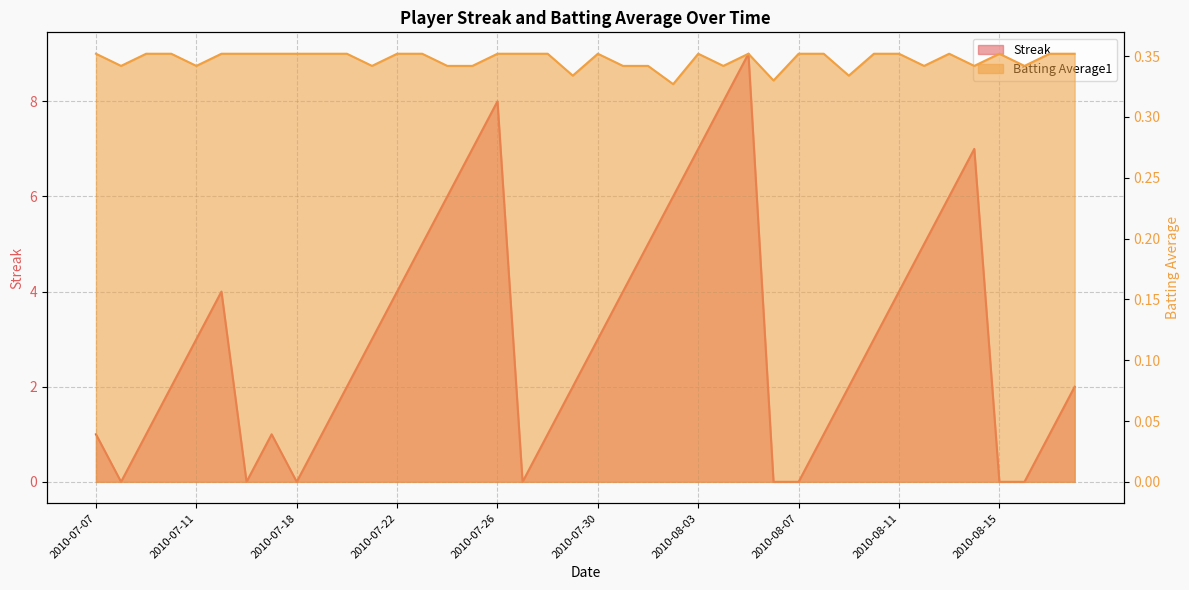

Reading left to right, what are all the values shown in this chart?

Streak: 2010-07-07=1.0	2010-07-08=0.0	2010-07-09=1.0	2010-07-10=2.0	2010-07-11=3.0	2010-07-15=4.0	2010-07-16=0.0	2010-07-17=1.0	2010-07-18=0.0	2010-07-19=1.0	2010-07-20=2.0	2010-07-21=3.0	2010-07-22=4.0	2010-07-23=5.0	2010-07-24=6.0	2010-07-25=7.0	2010-07-26=8.0	2010-07-27=0.0	2010-07-28=1.0	2010-07-29=2.0	2010-07-30=3.0	2010-07-31=4.0	2010-08-01=5.0	2010-08-02=6.0	2010-08-03=7.0	2010-08-04=8.0	2010-08-05=9.0	2010-08-06=0.0	2010-08-07=0.0	2010-08-08=1.0	2010-08-09=2.0	2010-08-10=3.0	2010-08-11=4.0	2010-08-12=5.0	2010-08-13=6.0	2010-08-14=7.0	2010-08-15=0.0	2010-08-16=0.0	2010-08-17=1.0	2010-08-18=2.0
Batting Average1: 2010-07-07=0.4	2010-07-08=0.3	2010-07-09=0.4	2010-07-10=0.4	2010-07-11=0.3	2010-07-15=0.4	2010-07-16=0.4	2010-07-17=0.4	2010-07-18=0.4	2010-07-19=0.4	2010-07-20=0.4	2010-07-21=0.3	2010-07-22=0.4	2010-07-23=0.4	2010-07-24=0.3	2010-07-25=0.3	2010-07-26=0.4	2010-07-27=0.4	2010-07-28=0.4	2010-07-29=0.3	2010-07-30=0.4	2010-07-31=0.3	2010-08-01=0.3	2010-08-02=0.3	2010-08-03=0.4	2010-08-04=0.3	2010-08-05=0.4	2010-08-06=0.3	2010-08-07=0.4	2010-08-08=0.4	2010-08-09=0.3	2010-08-10=0.4	2010-08-11=0.4	2010-08-12=0.3	2010-08-13=0.4	2010-08-14=0.3	2010-08-15=0.4	2010-08-16=0.3	2010-08-17=0.4	2010-08-18=0.4